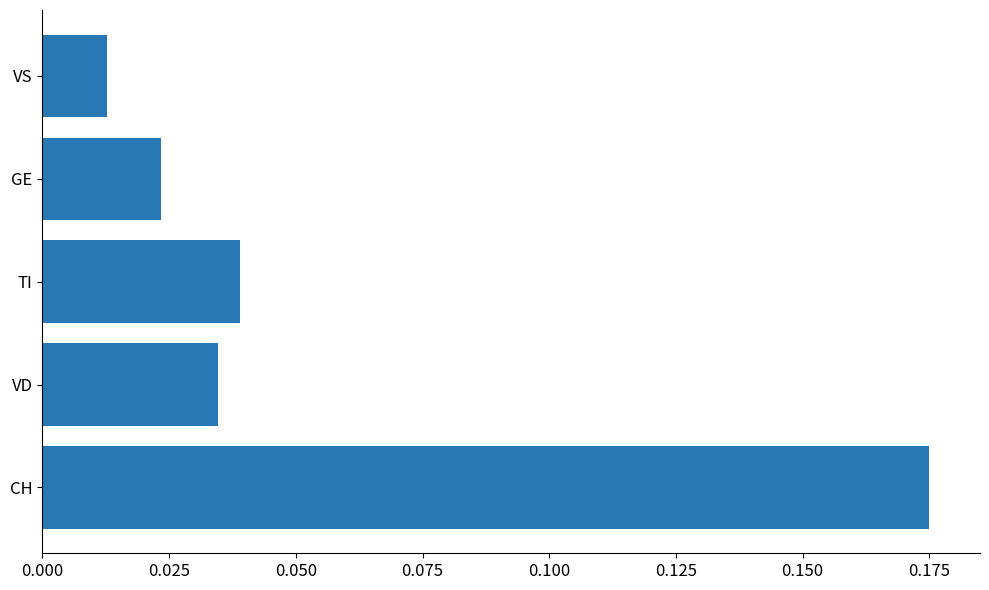

Which label corresponds to the smallest value in the chart?

VS